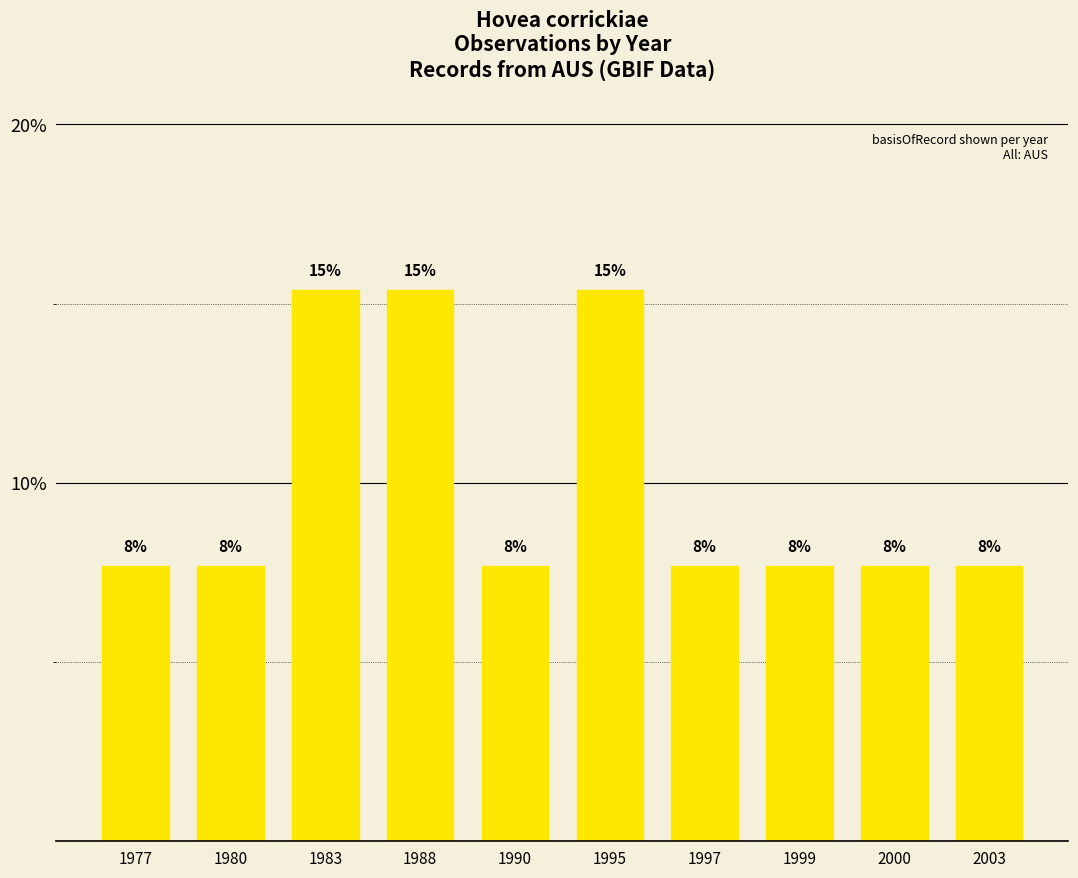

List the labels in order of value, smallest first.

1977, 1980, 1990, 1997, 1999, 2000, 2003, 1983, 1988, 1995